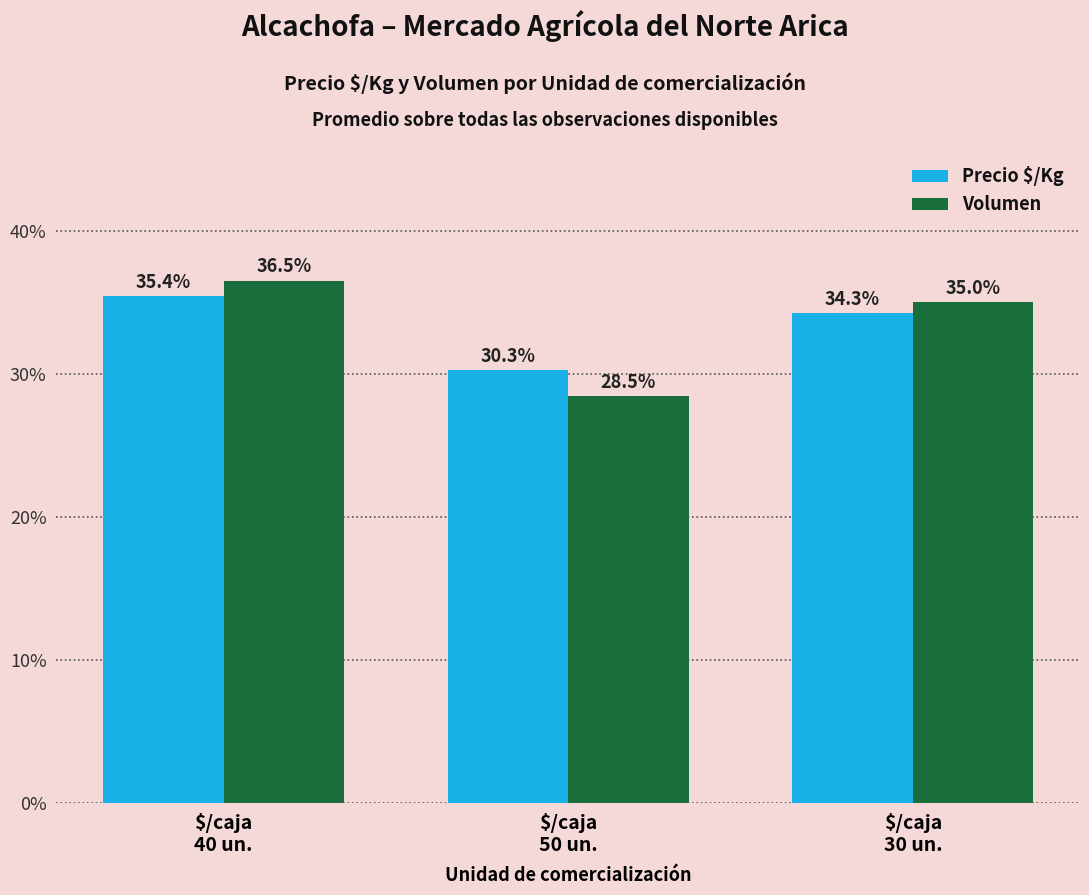

Reading left to right, list all the values displayed in this chart.

Precio $/Kg: 35.4	30.3	34.3
Volumen: 36.5	28.5	35.0